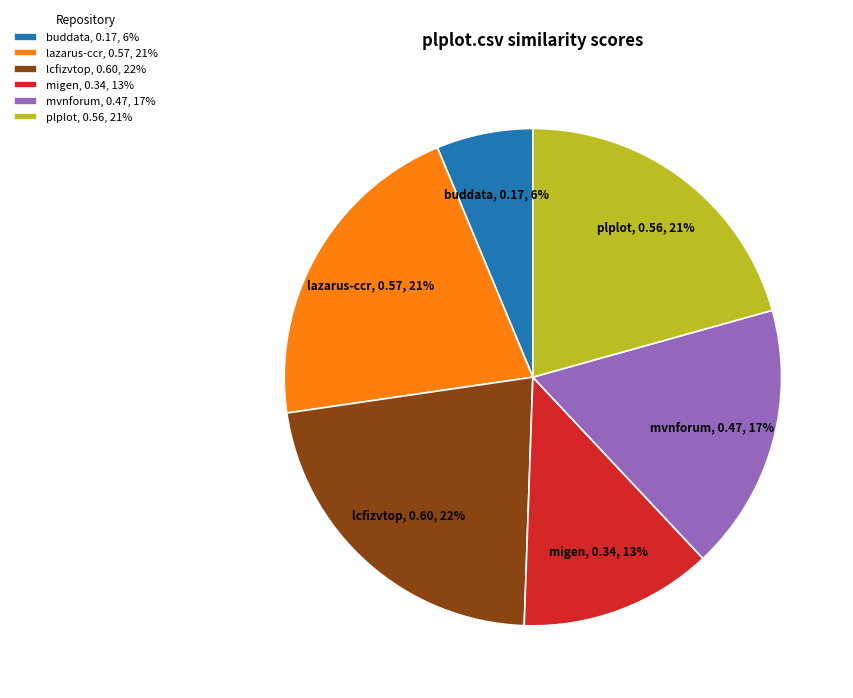

Which slice is the smallest?

buddata, 0.17, 6%